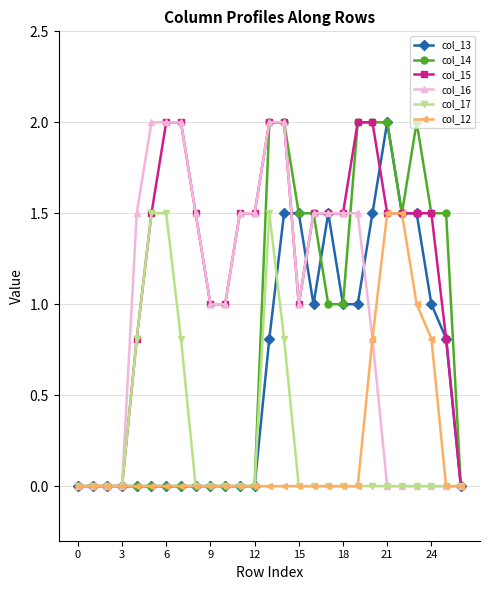

What is the value of the col_15 point at the 13th from the left?

1.5